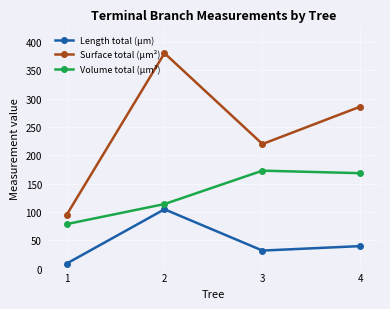

Is this an area chart (filled region under the line)?

No